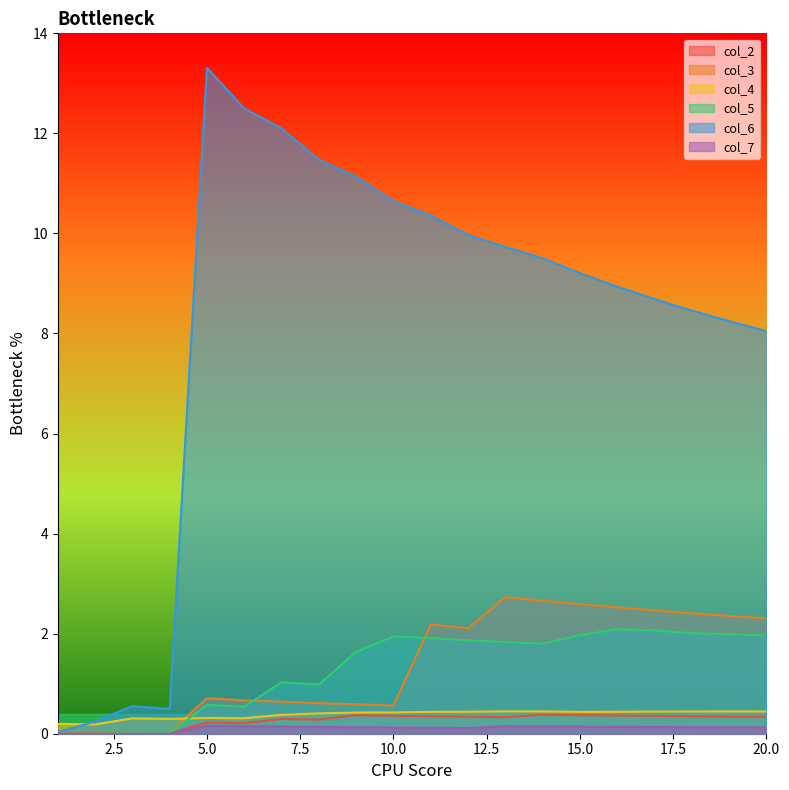

Count the number of data series in this chart.

6